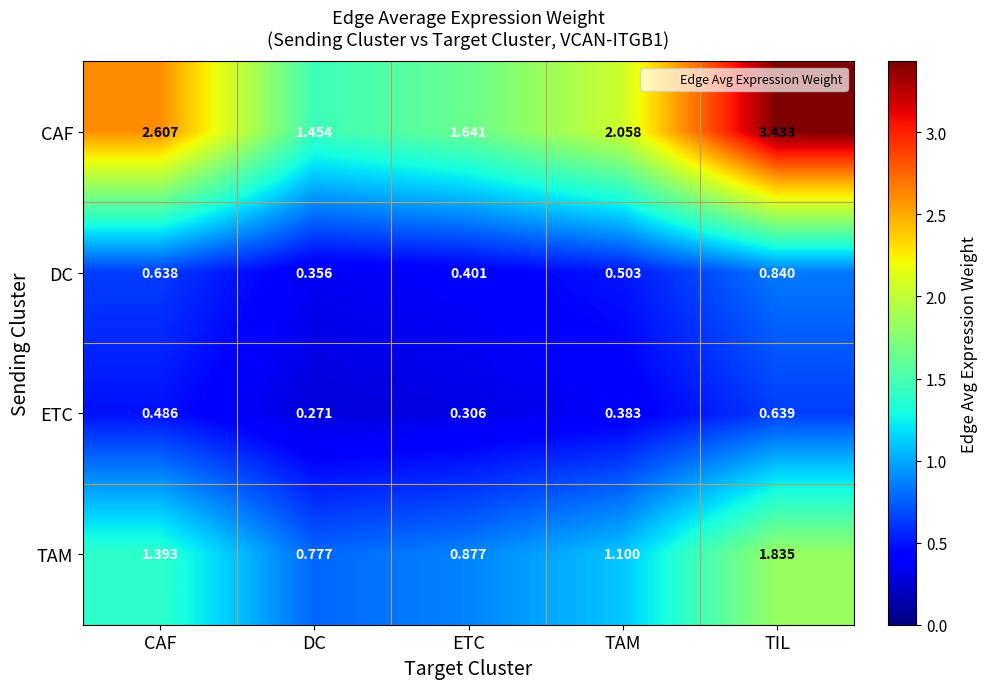

Is the value of DC at DC greater than the value of ETC at DC?

Yes